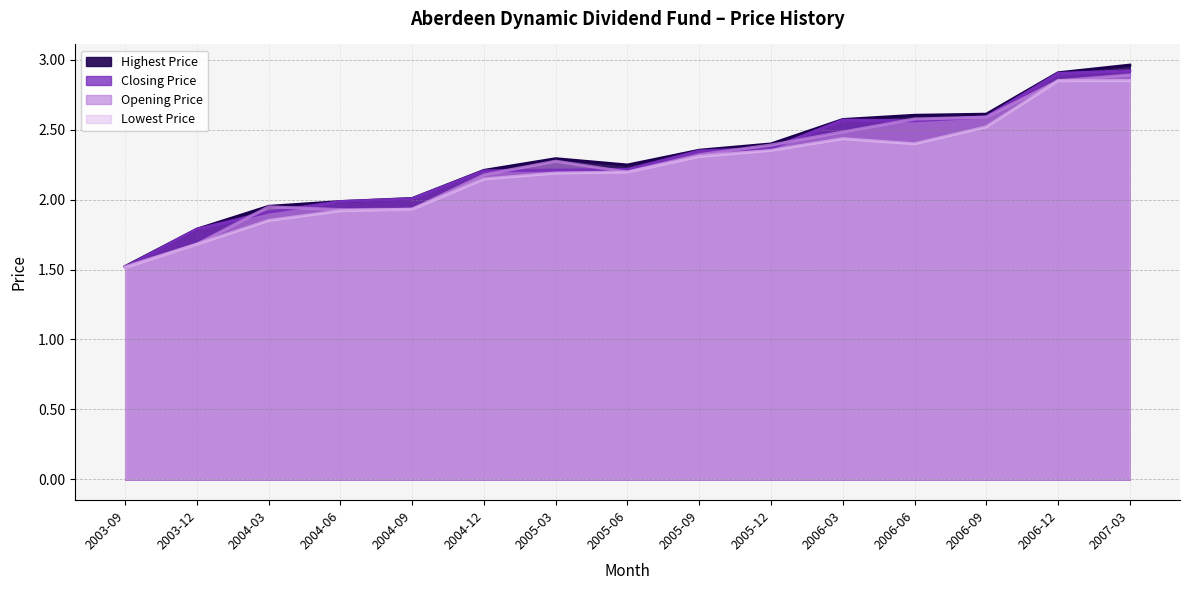

Which series changed the most between 2006-03 and 2006-09?

Opening Price